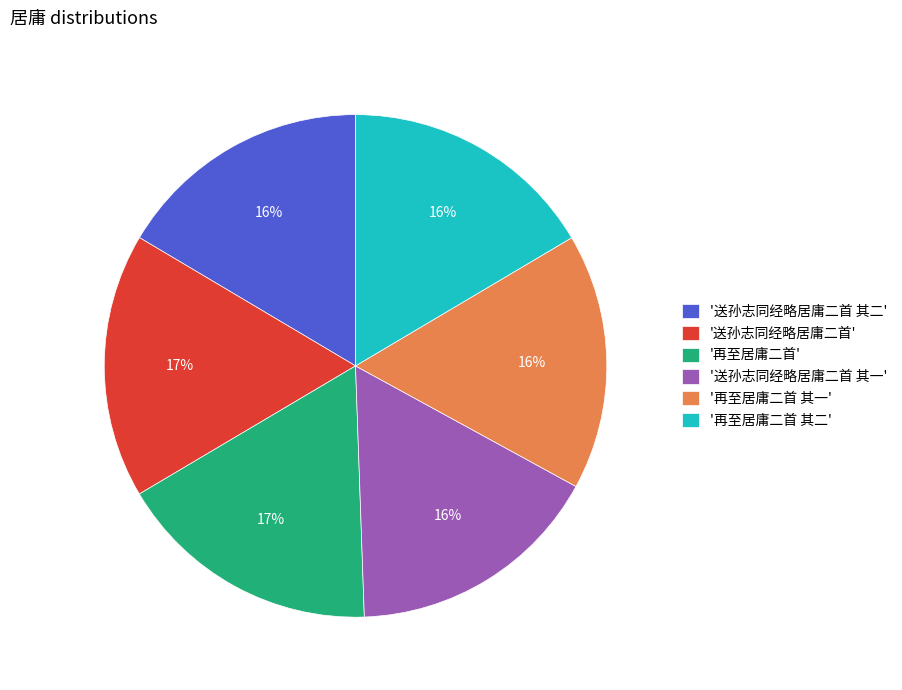

Is the sum of '送孙志同经略居庸二首 其一' and '再至居庸二首 其二' greater than half?

No